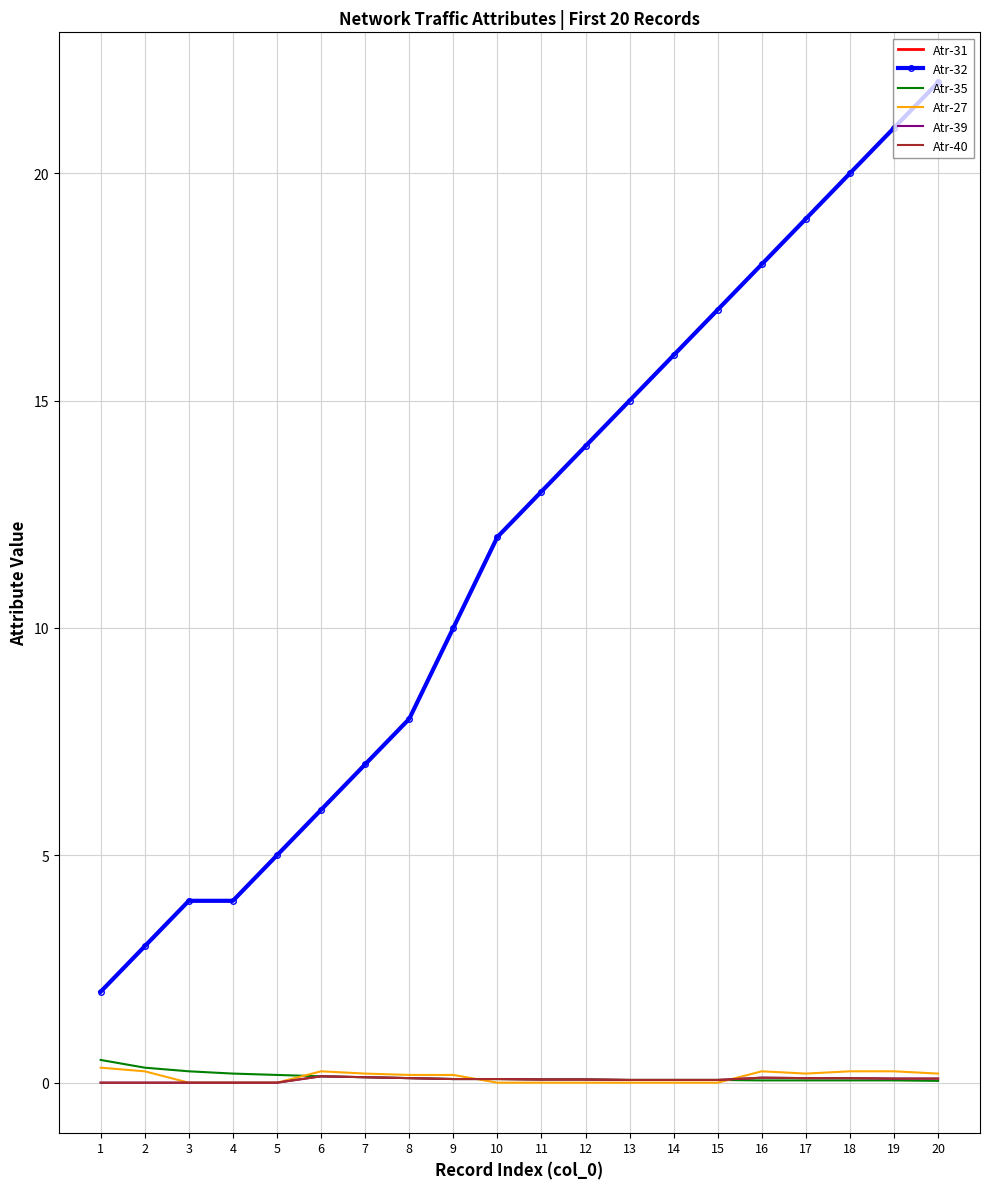

What is the average value of the Atr-35 series?

0.1